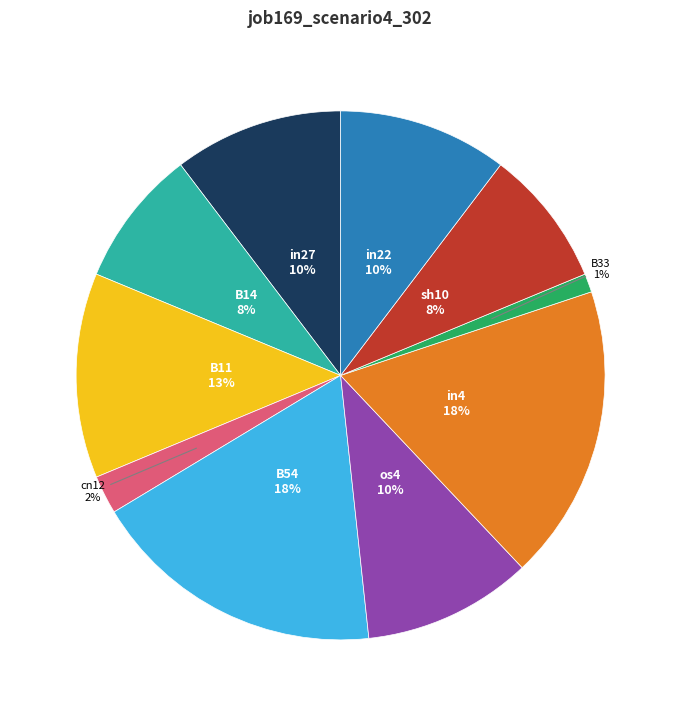

Which slice is the smallest?

B33